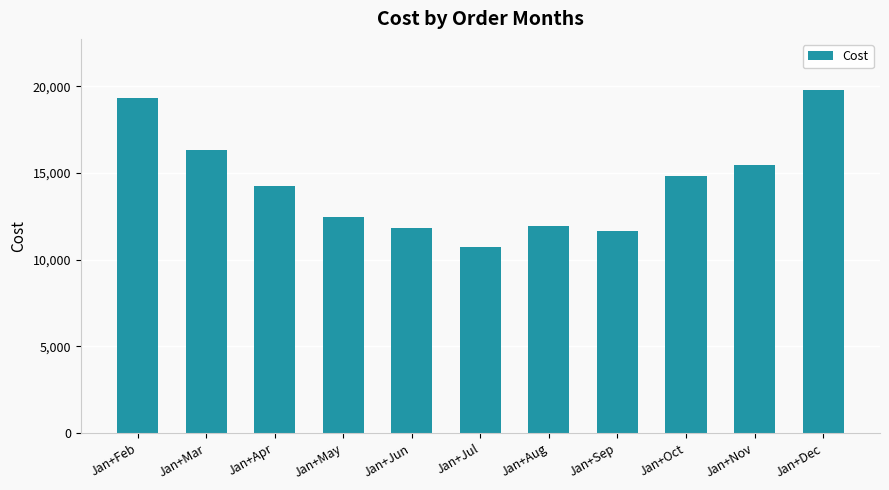

Reading left to right, what are all the values shown in this chart?

19312	16348	14236	12484	11824	10708	11968	11668	14812	15484	19768